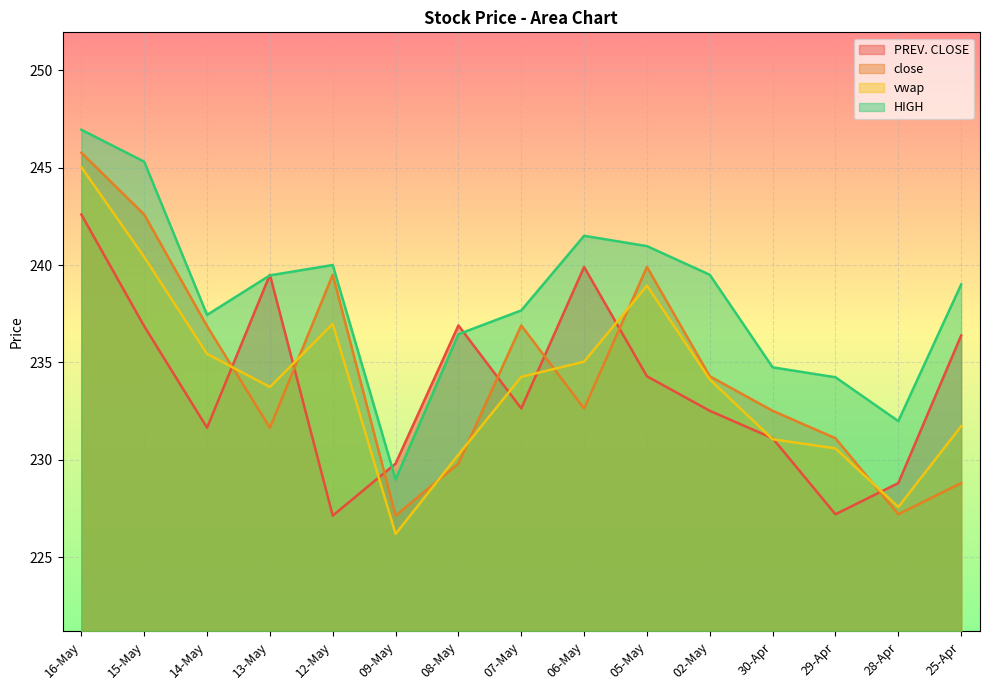

What is the difference between the HIGH values at 07-May and 09-May?

8.7